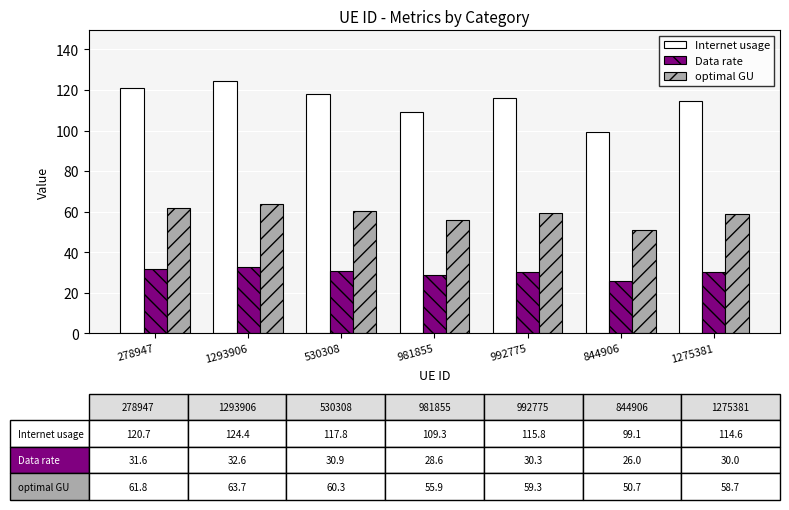

What is the approximate value of Data rate at 530308?

30.9